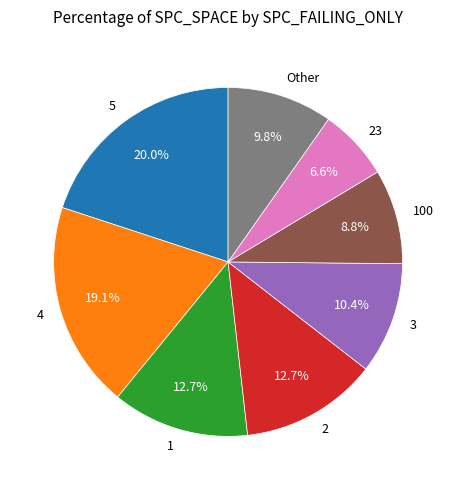

How many segments does this pie chart have?

8